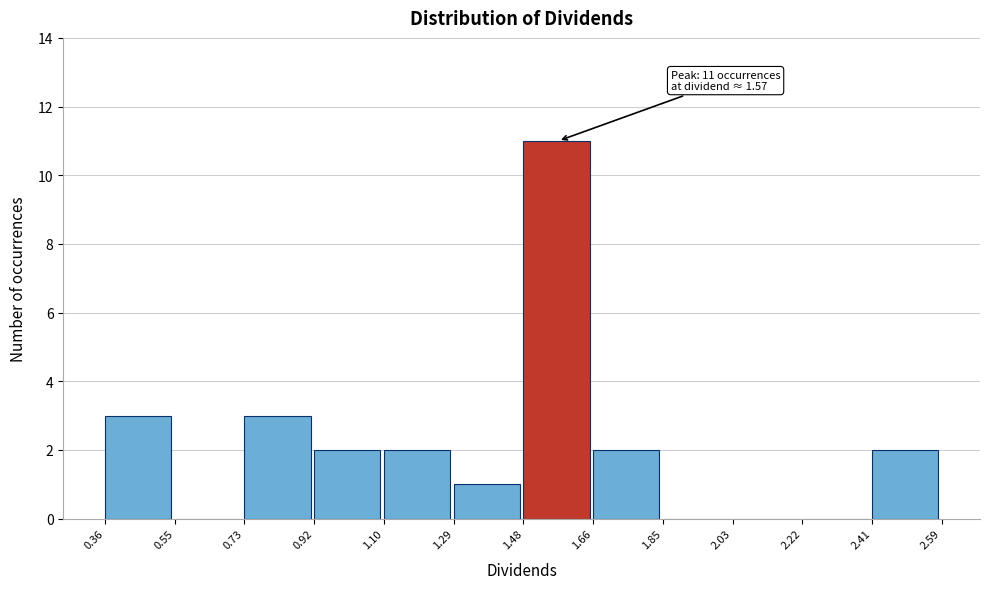

Which range on the x-axis has the tallest bar?

1.48 to 1.66